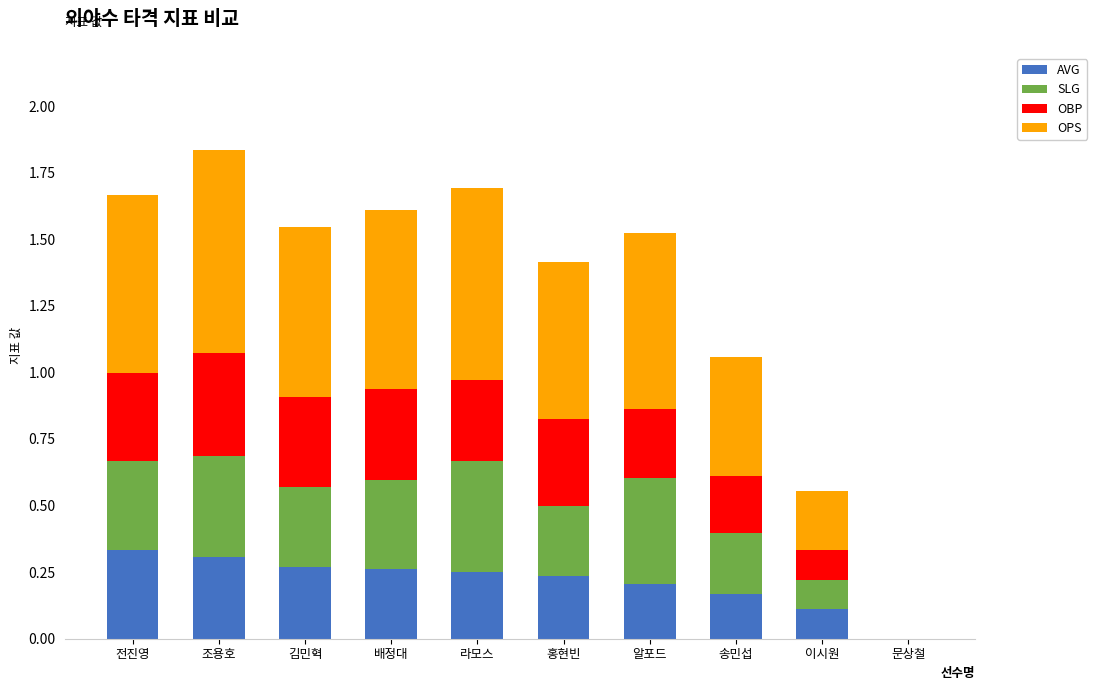

What is the sum of the AVG values at 배정대 and 알포드?

0.5